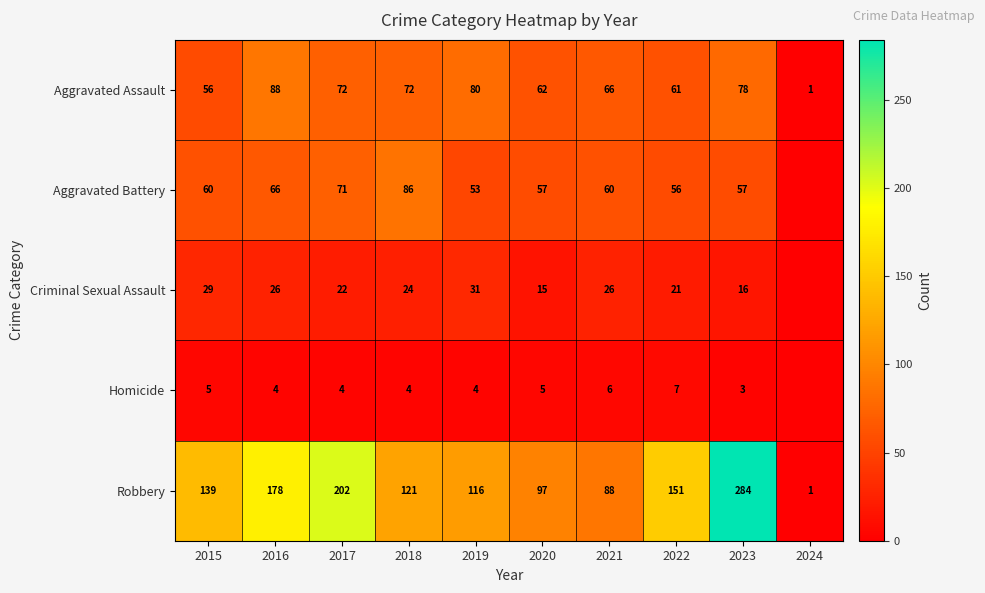

Which has a higher value, 2022 or 2020?

2020